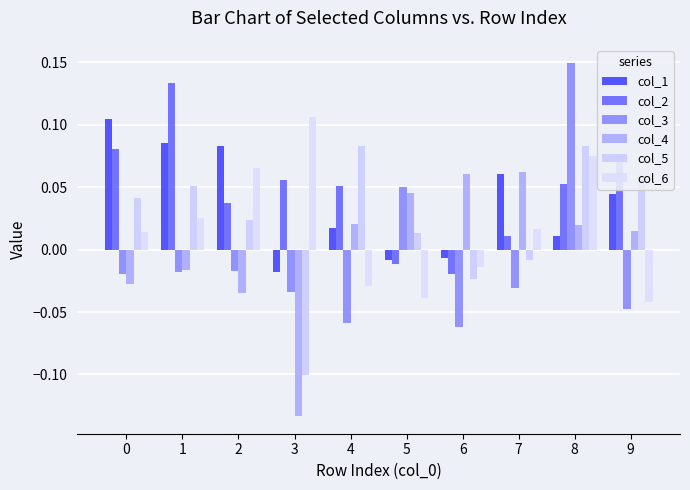

Which series has the widest spread of values?

col_3